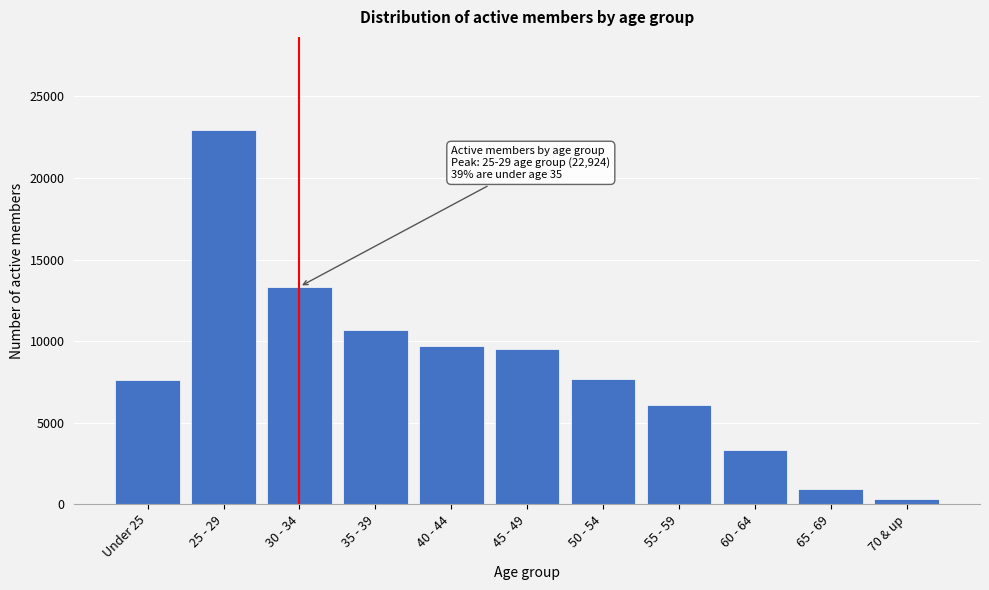

Where is the data nearest to the value 11612?

35 - 39